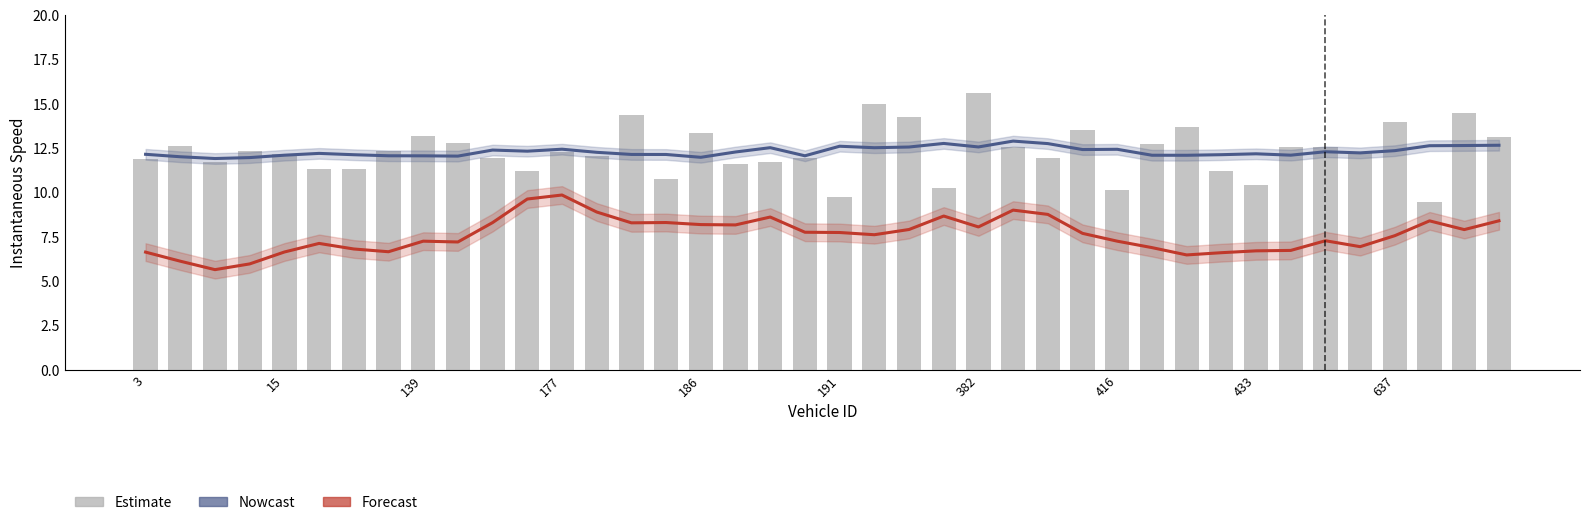

Is it true that Estimate equals 12.6 at 15?

True